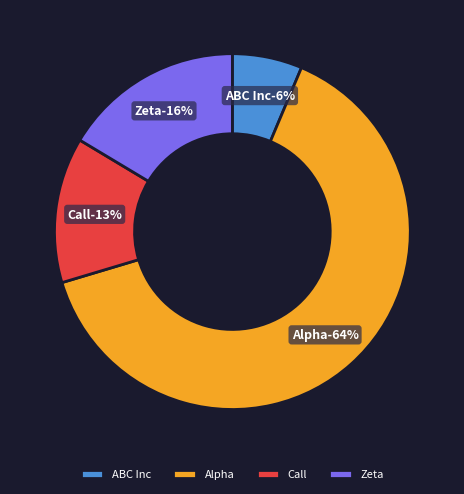

Is it true that Alpha is 64% of the pie?

True